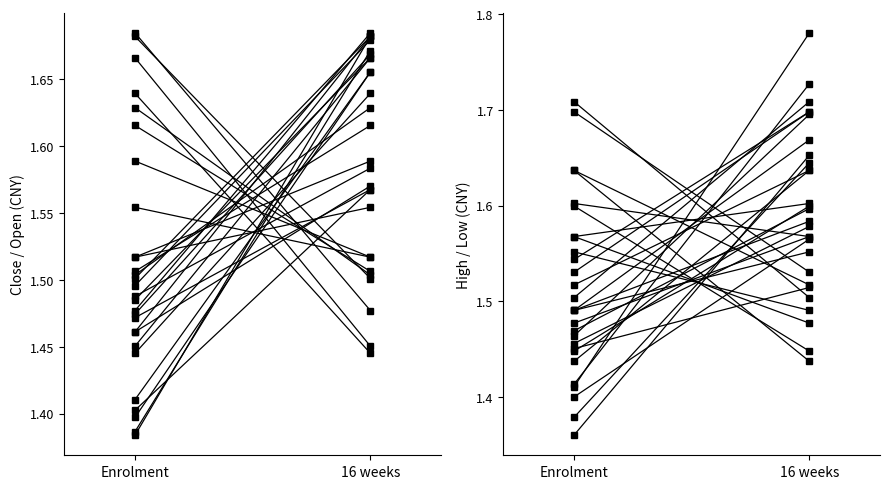

True or false: high has a value of 1.4 at Enrolment.

True